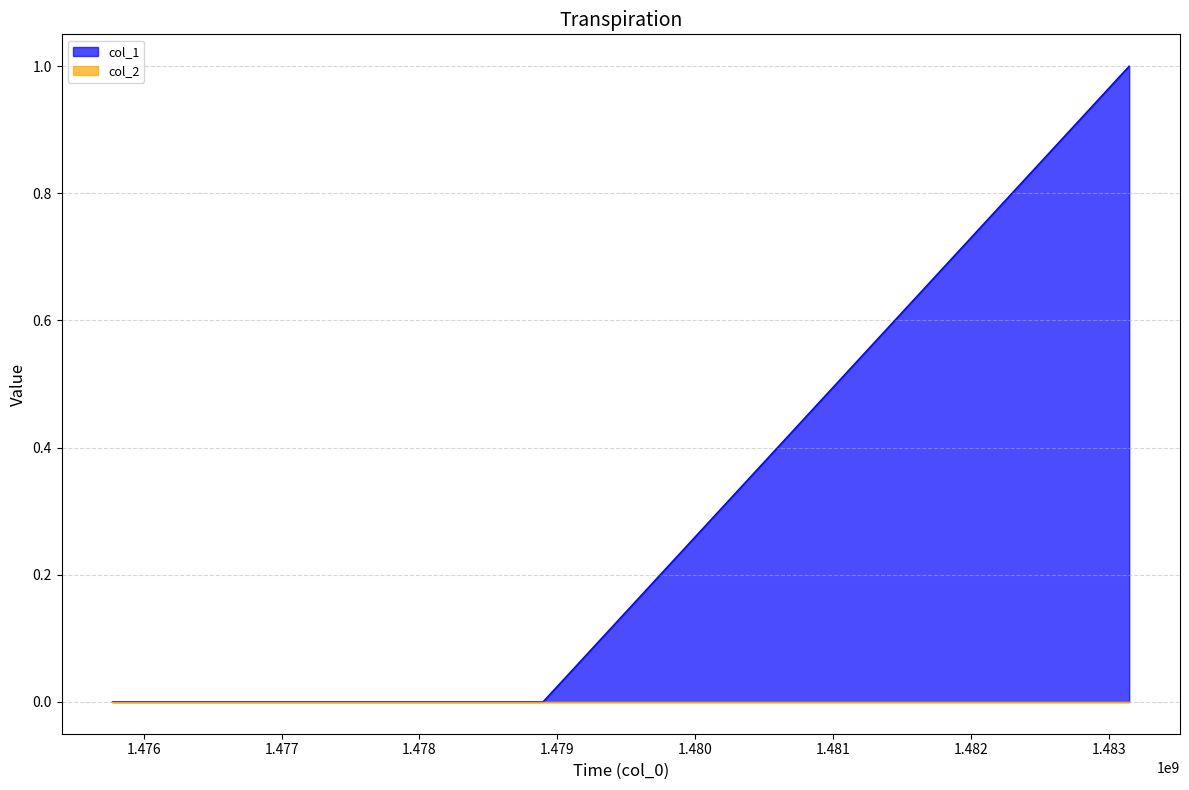

List the labels in order of value, largest first.

1483147488, 1475773940, 1478895638